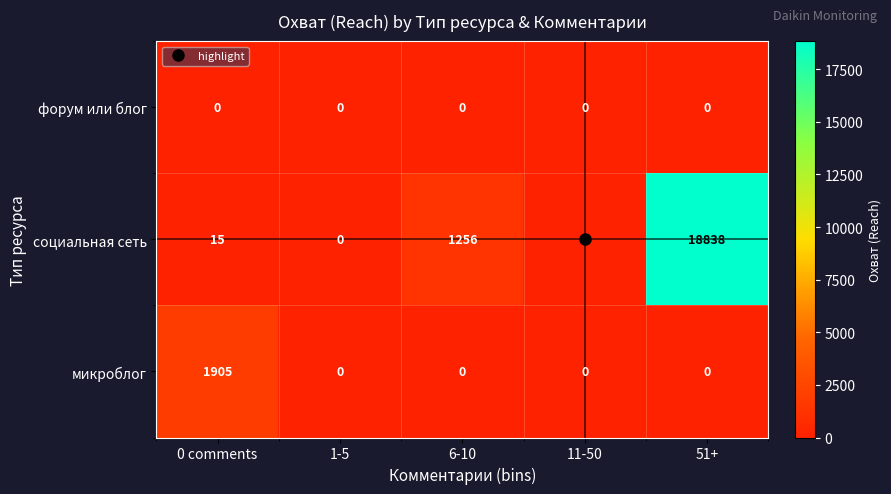

Which series has the largest total across all categories?

социальная сеть